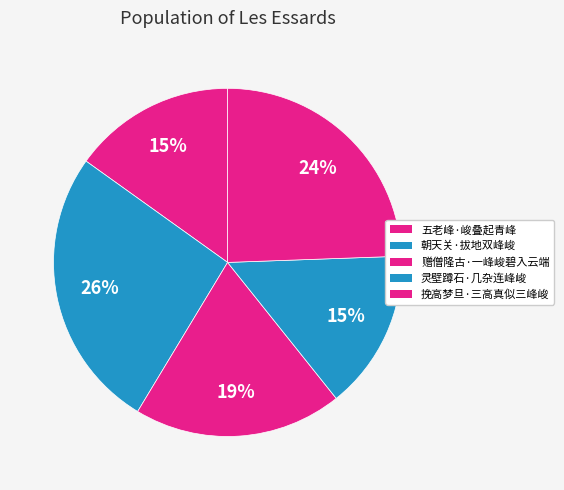

True or false: 挽高梦旦·三高真似三峰峻 accounts for 24% of the total.

True